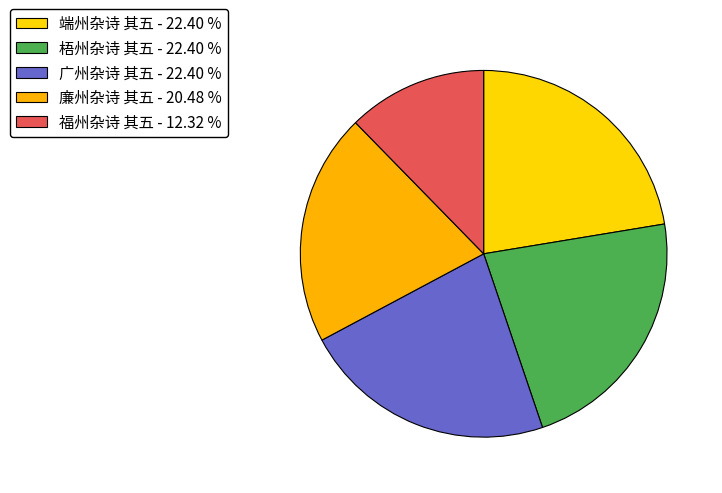

Between 福州杂诗 其五 and 广州杂诗 其五, which is larger?

广州杂诗 其五